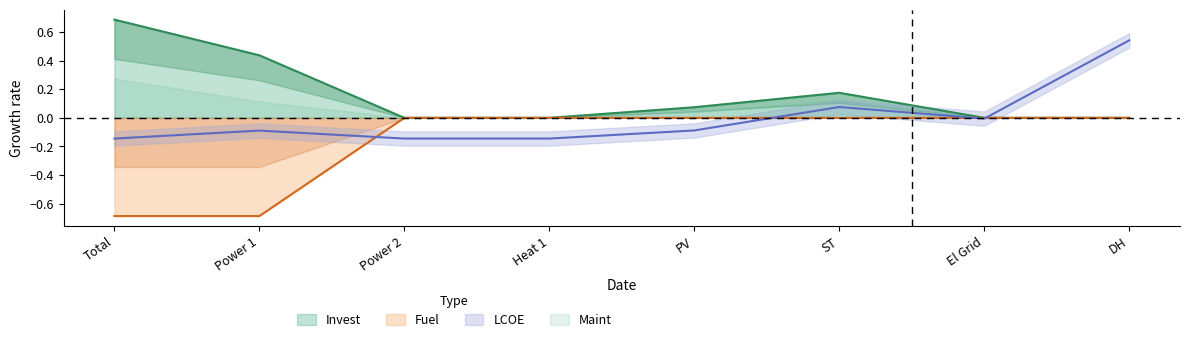

Rank the series at DH from highest to lowest value.

LCOE, Invest, Fuel